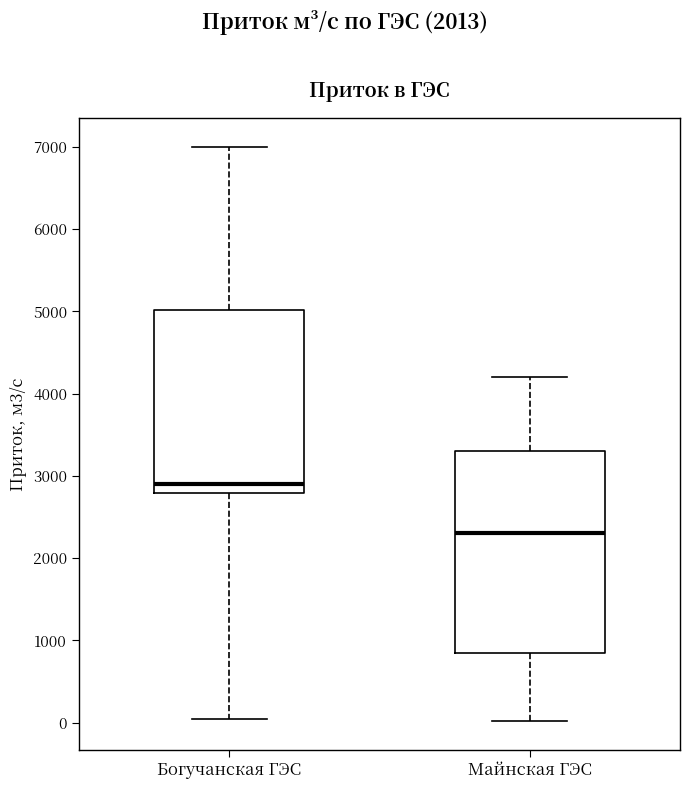

Where is the lower edge of the box for Майнская ГЭС on the y-axis? The values are not printed on the chart, so give them approximately, as read against the axis.

900